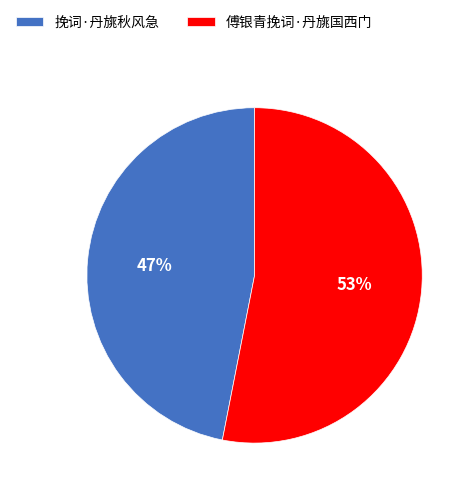

To the nearest percent, what portion does 傅银青挽词·丹旐国西门 represent?

53%